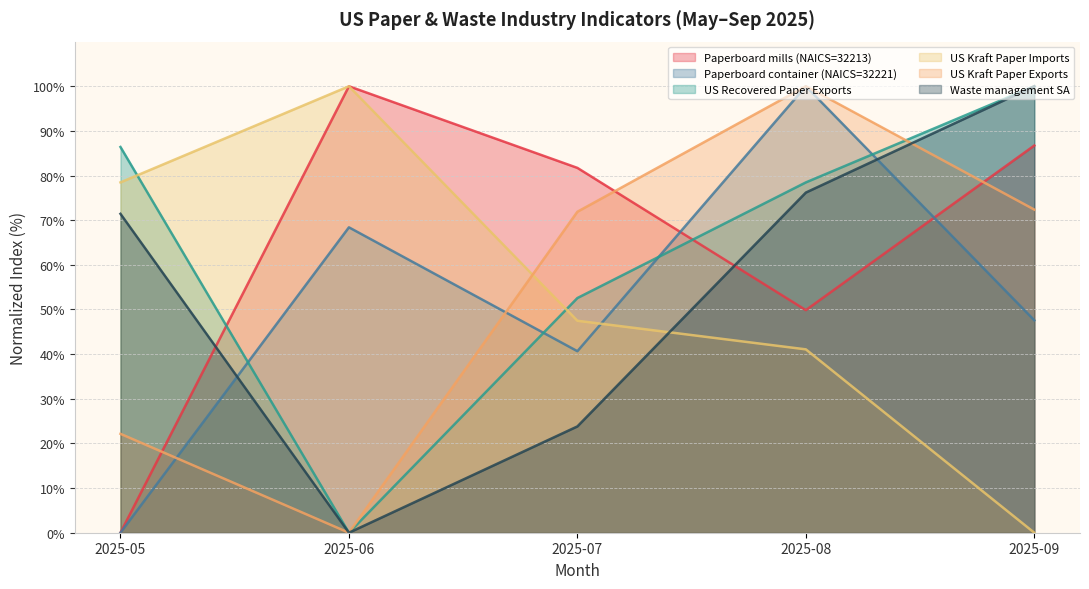

What is the difference between the highest and lowest values at 2025-07?

57.9